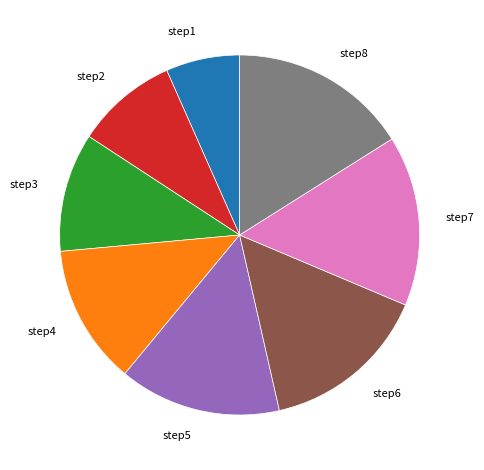

Is there a majority slice in this chart?

No